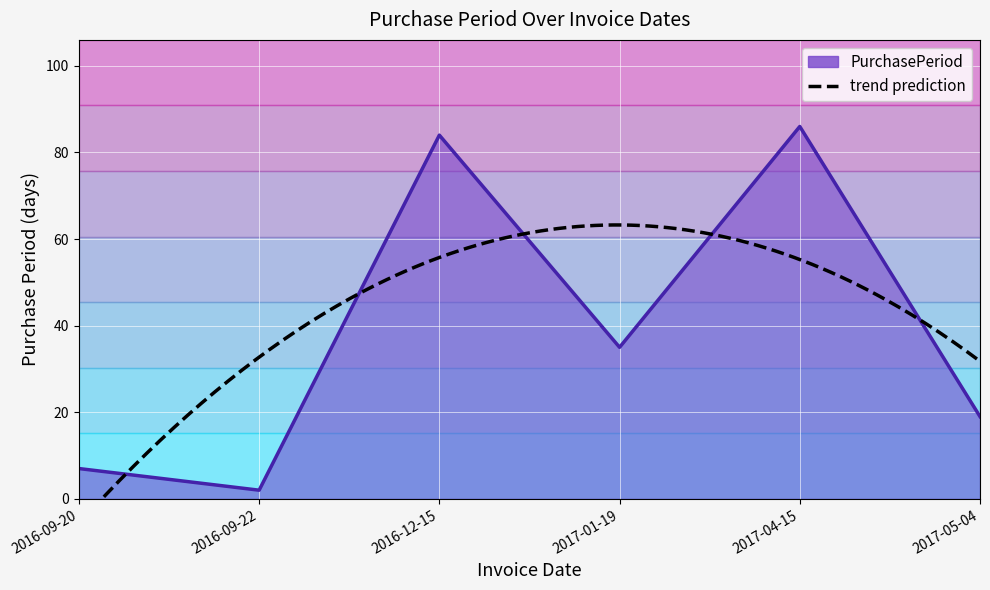

What is the sum of all values?

233